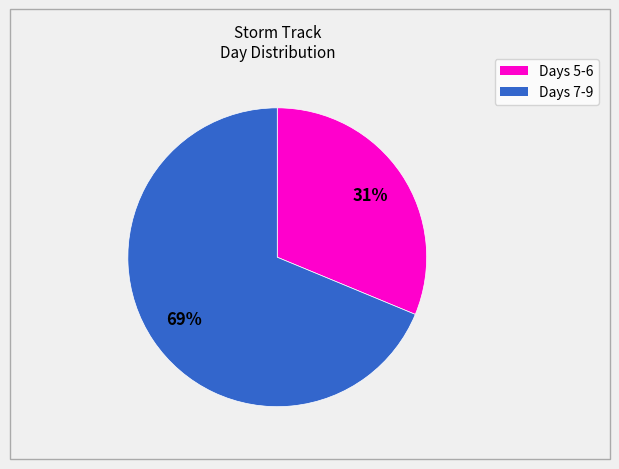

Is there a majority slice in this chart?

Yes